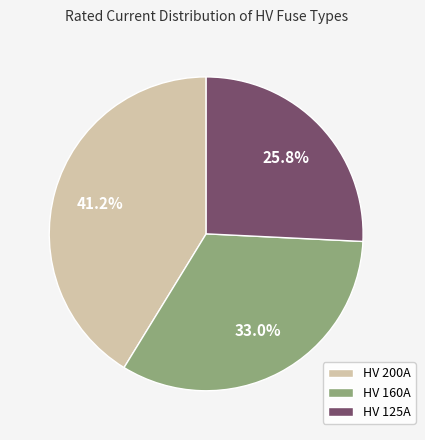

Rank the categories by value from lowest to highest.

HV 125A, HV 160A, HV 200A